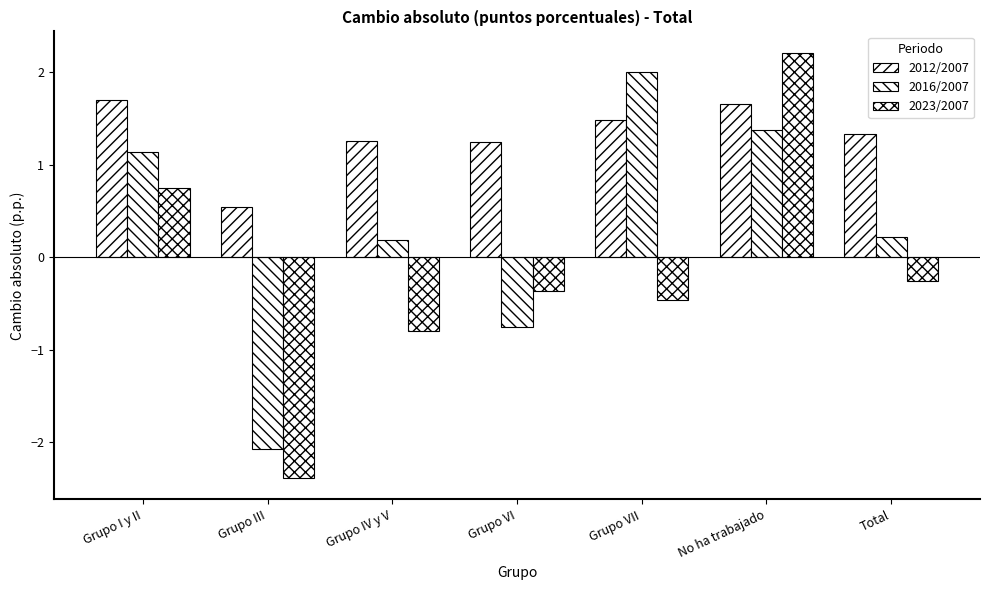

How many bars are there in total?

21